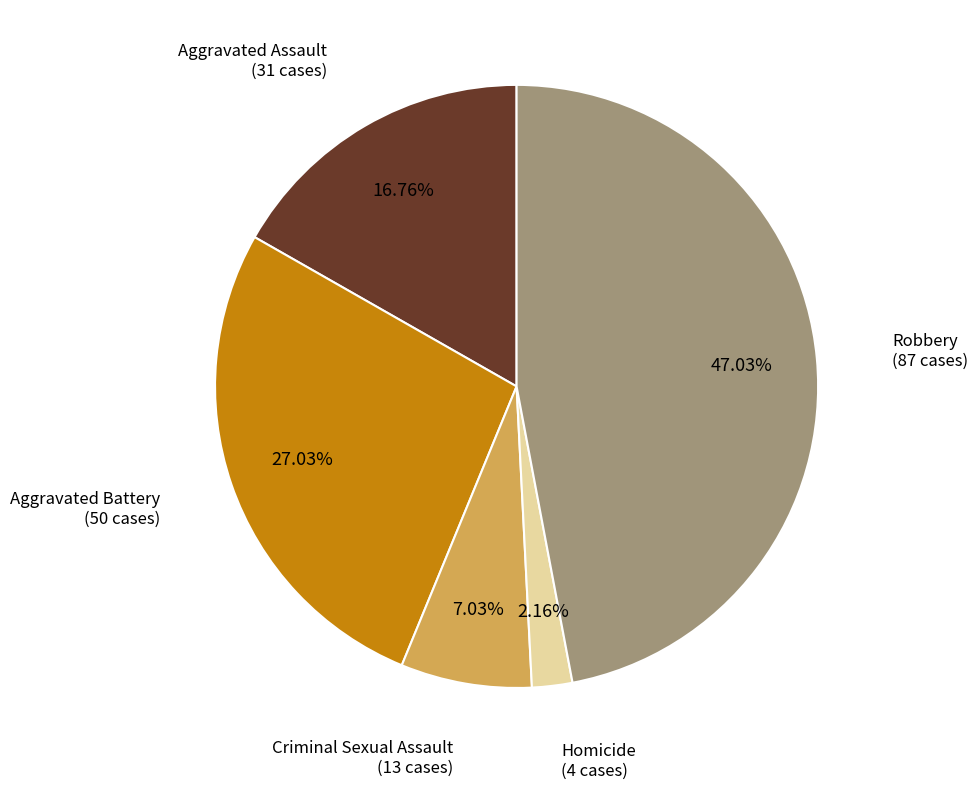

Is there a majority slice in this chart?

No